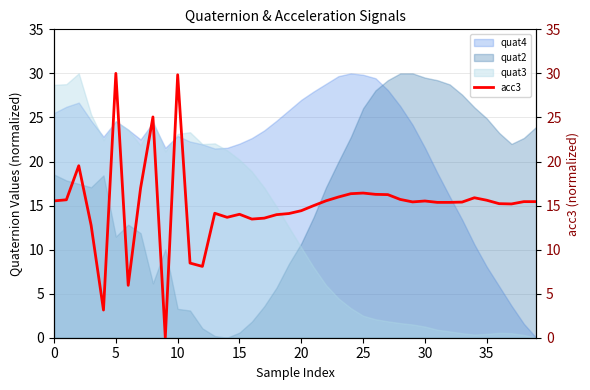

What is the difference between the second highest and second lowest values?

26.7